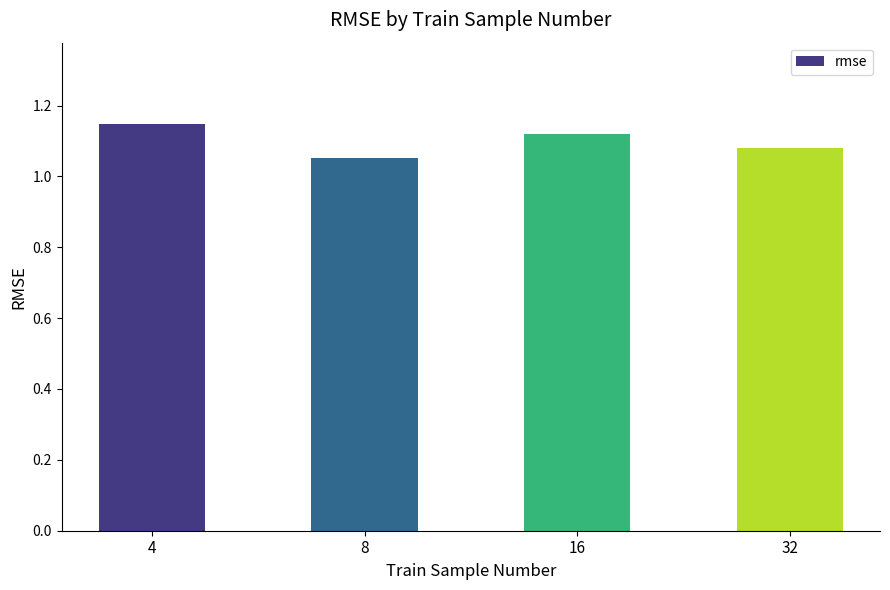

How many values are between 1 and 2?

4